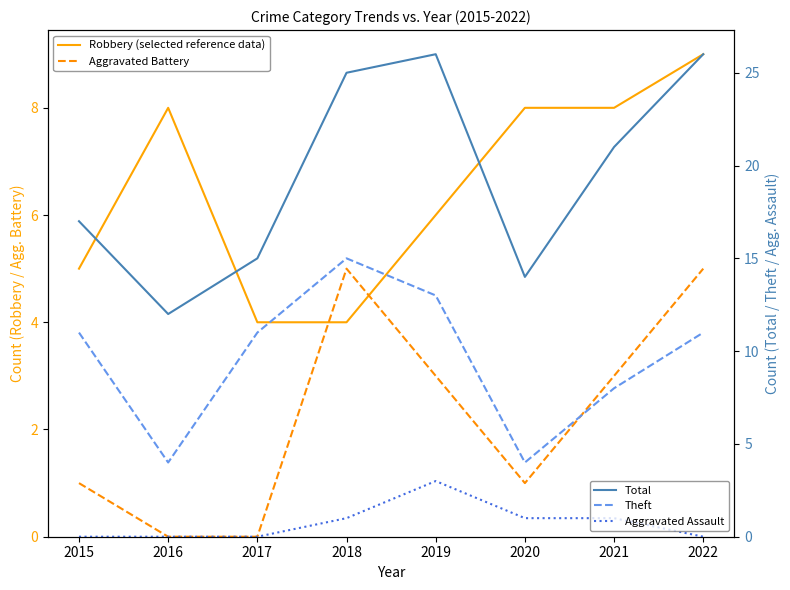

Reading left to right, list all the values displayed in this chart.

Robbery (selected reference data): 2015=5	2016=8	2017=4	2018=4	2019=6	2020=8	2021=8	2022=9
Aggravated Battery: 2015=1	2016=0	2017=0	2018=5	2019=3	2020=1	2021=3	2022=5
Total: 2015=17	2016=12	2017=15	2018=25	2019=26	2020=14	2021=21	2022=26
Theft: 2015=11	2016=4	2017=11	2018=15	2019=13	2020=4	2021=8	2022=11
Aggravated Assault: 2015=0	2016=0	2017=0	2018=1	2019=3	2020=1	2021=1	2022=0